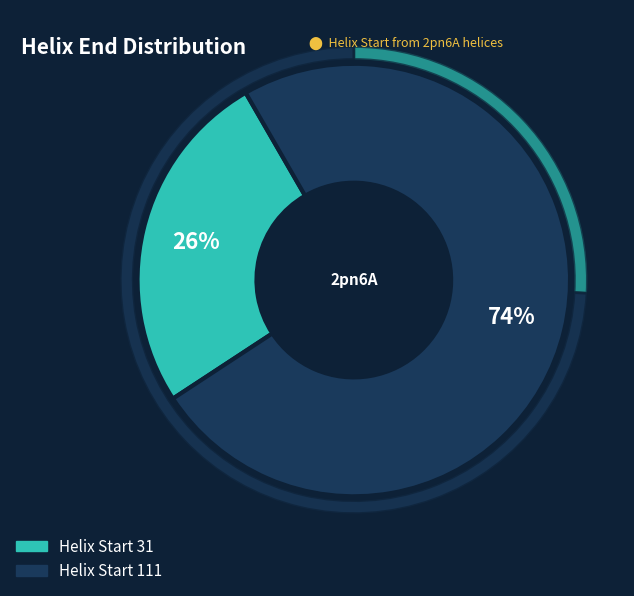

Which slice represents more than half of the pie?

111